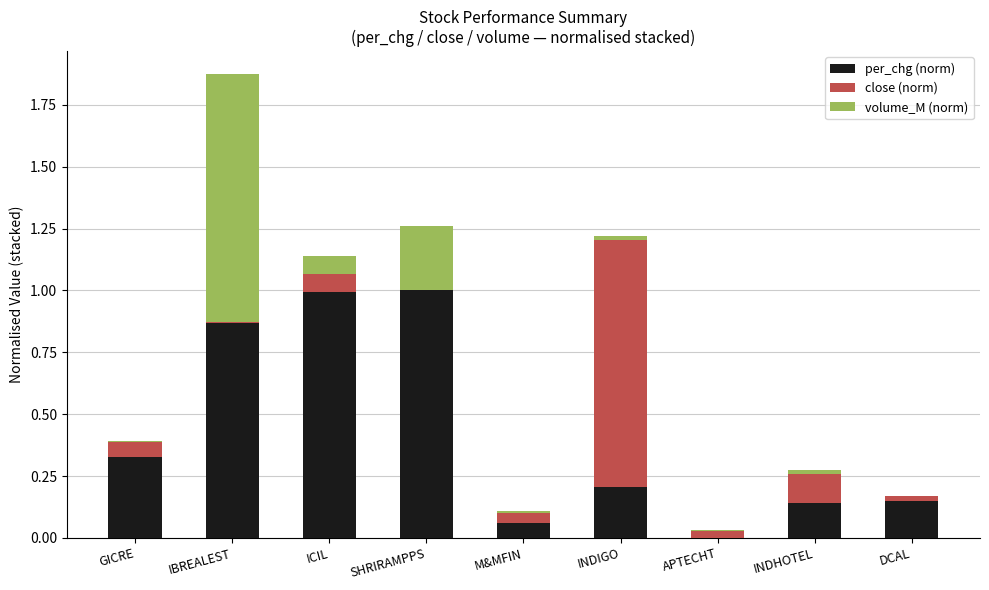

The per_chg (norm) series shows 0.1 at M&MFIN. True or false?

True